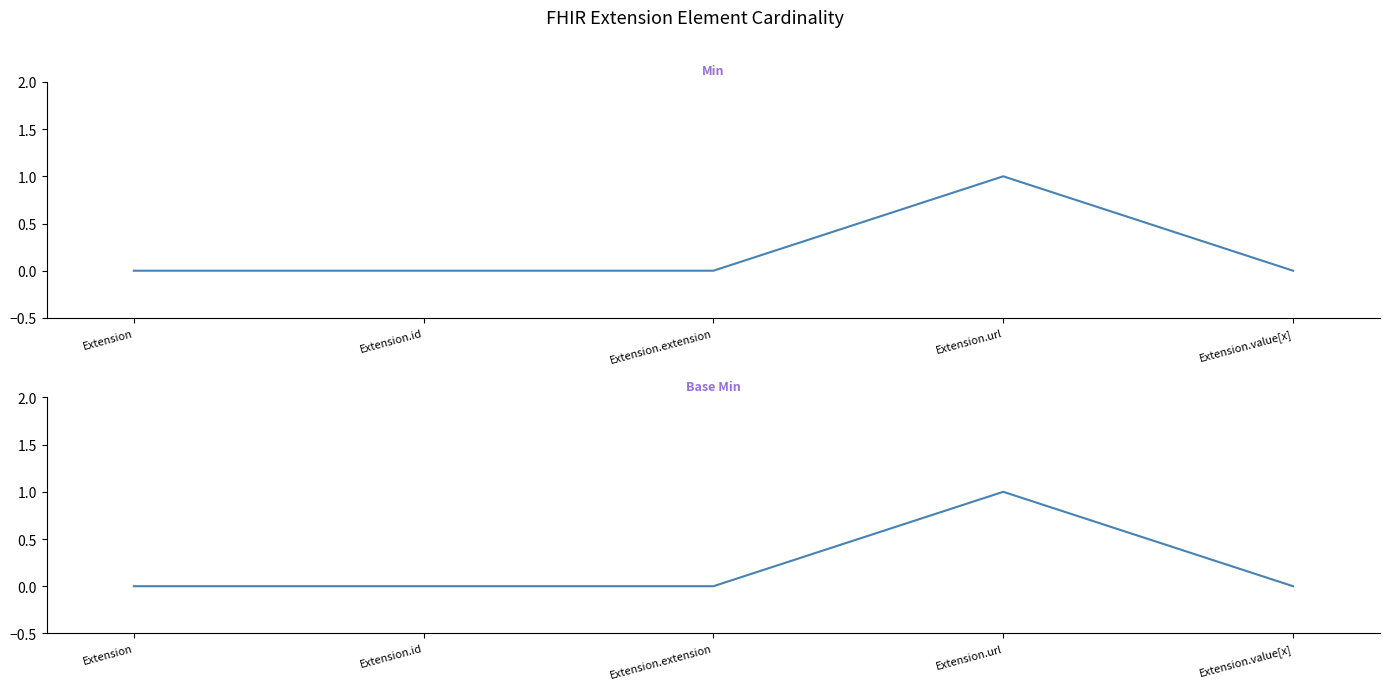

The Min series shows 1 at Extension.url. True or false?

True